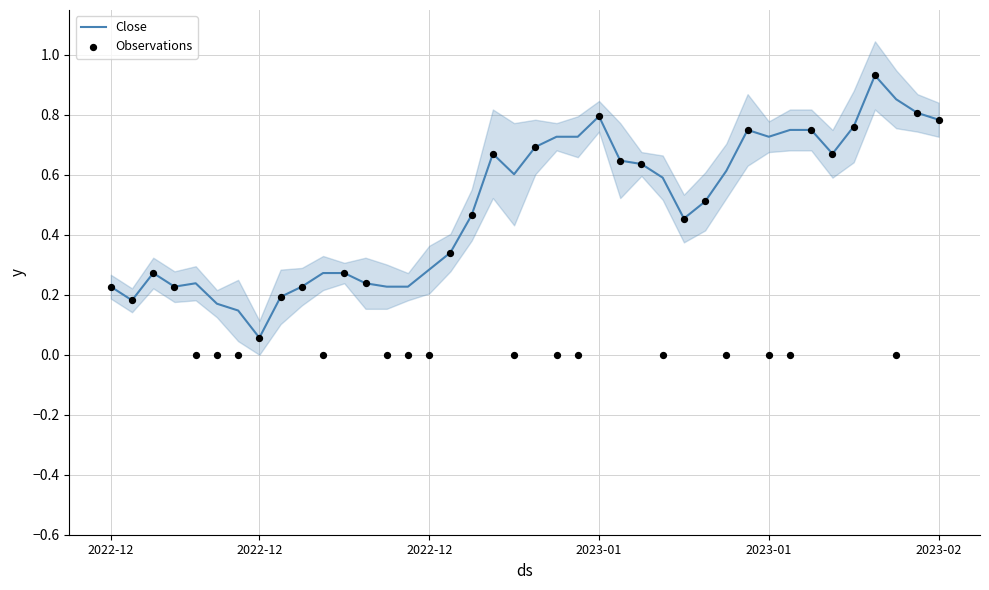

What are all the series names shown in the legend?

Close, Observations